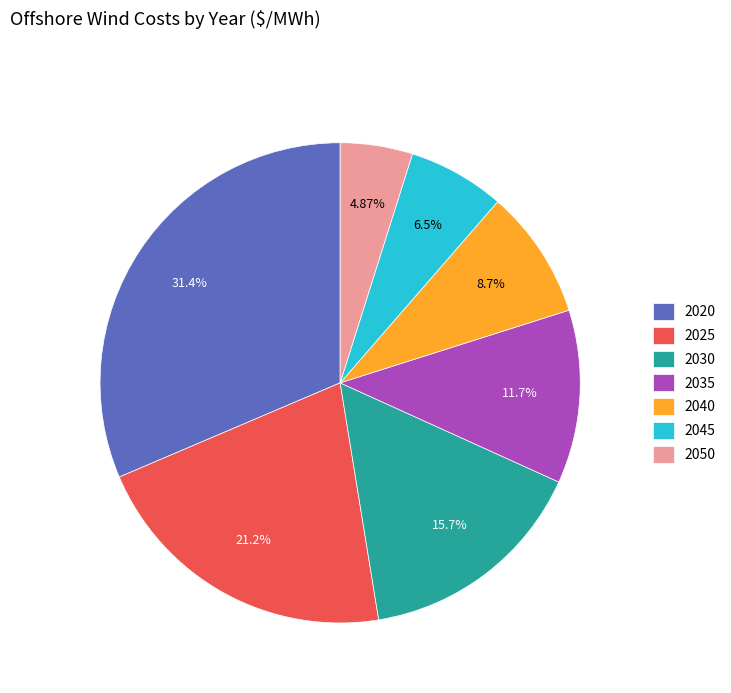

Is it true that 2035 is 12% of the pie?

True